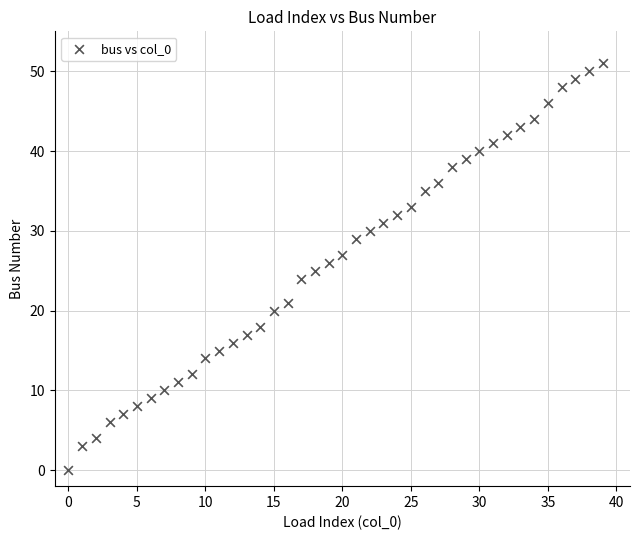

What is the range of Y values (max minus min)?

51